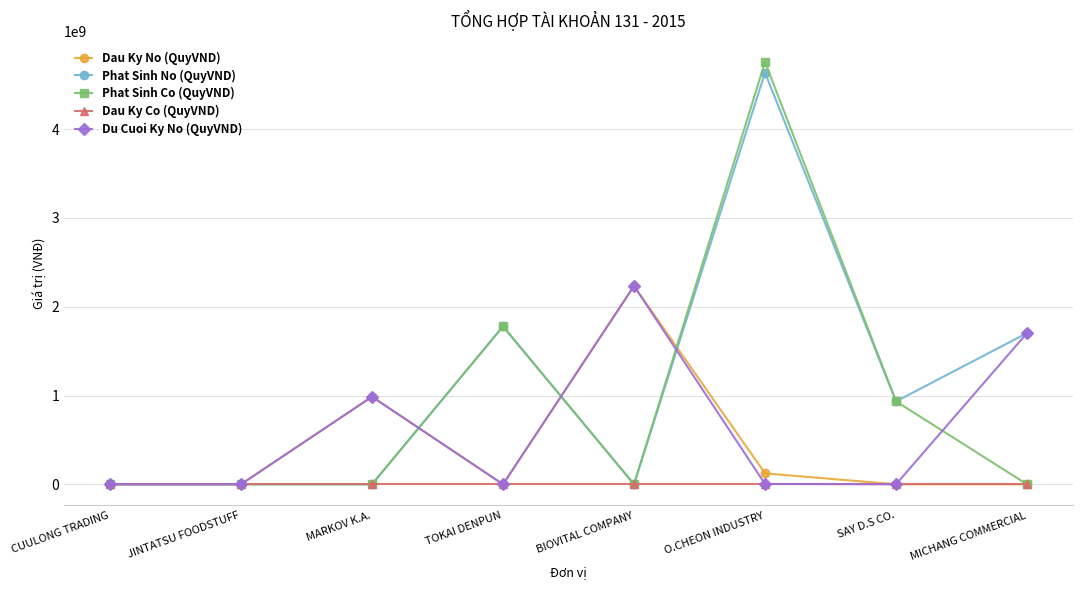

True or false: Du Cuoi Ky No (QuyVND) has more than 2 points higher than both neighbors.

False